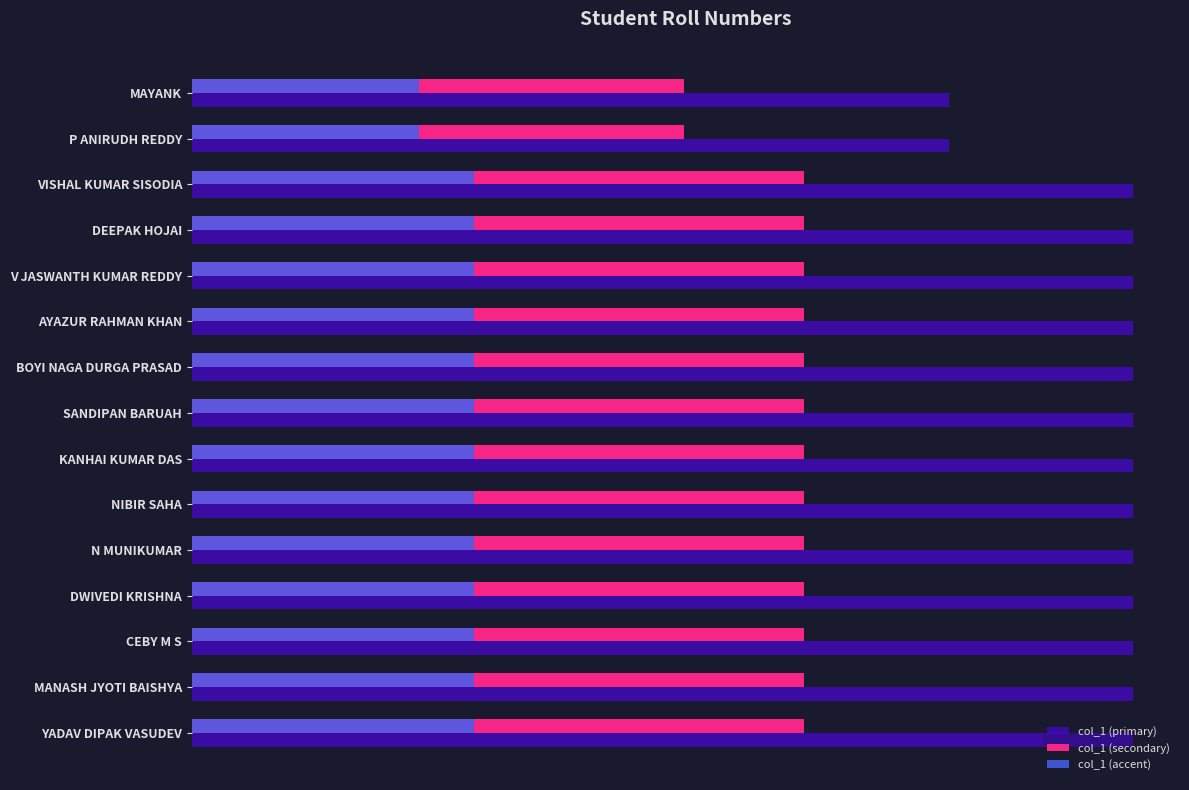

What is the highest value of the col_1 (primary) series?

174103039.0